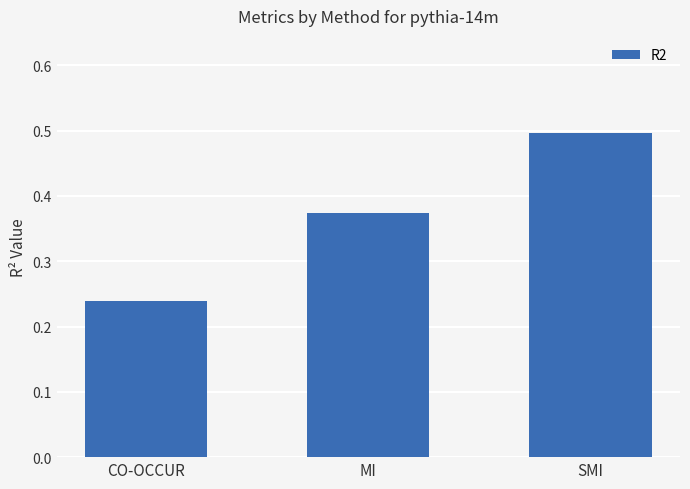

Count the number of categories in the chart.

3